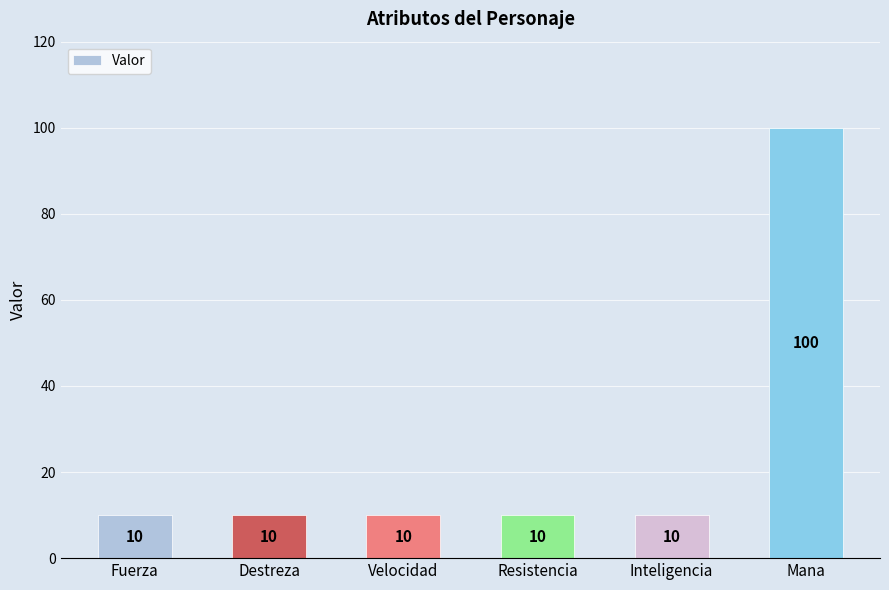

Reading left to right, transcribe all the data shown in this chart.

10	10	10	10	10	100